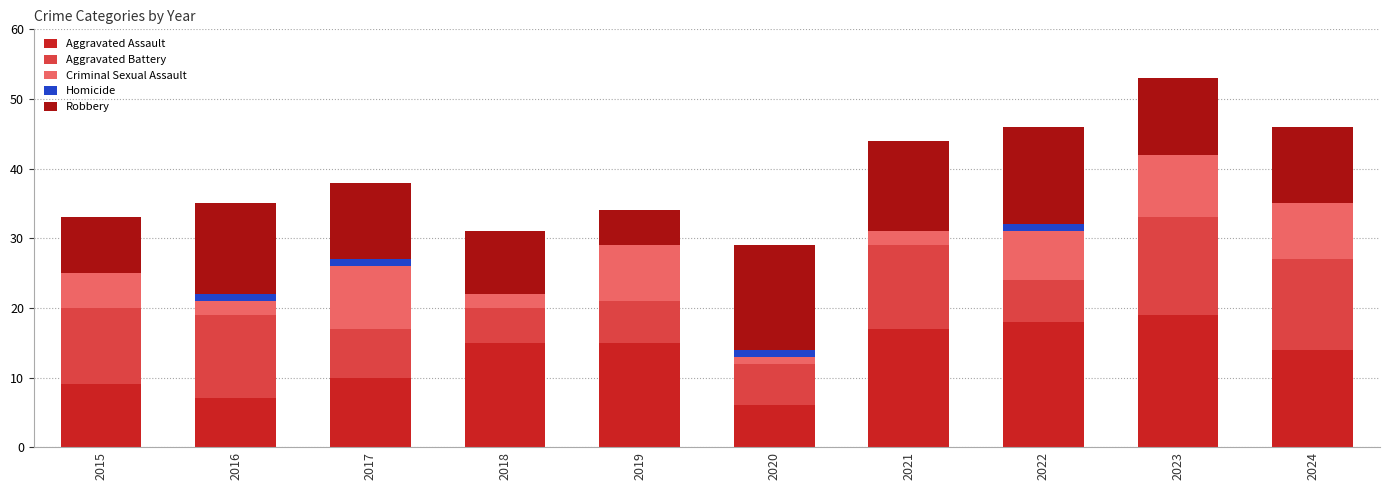

What is the total value across all series at 2023?

53